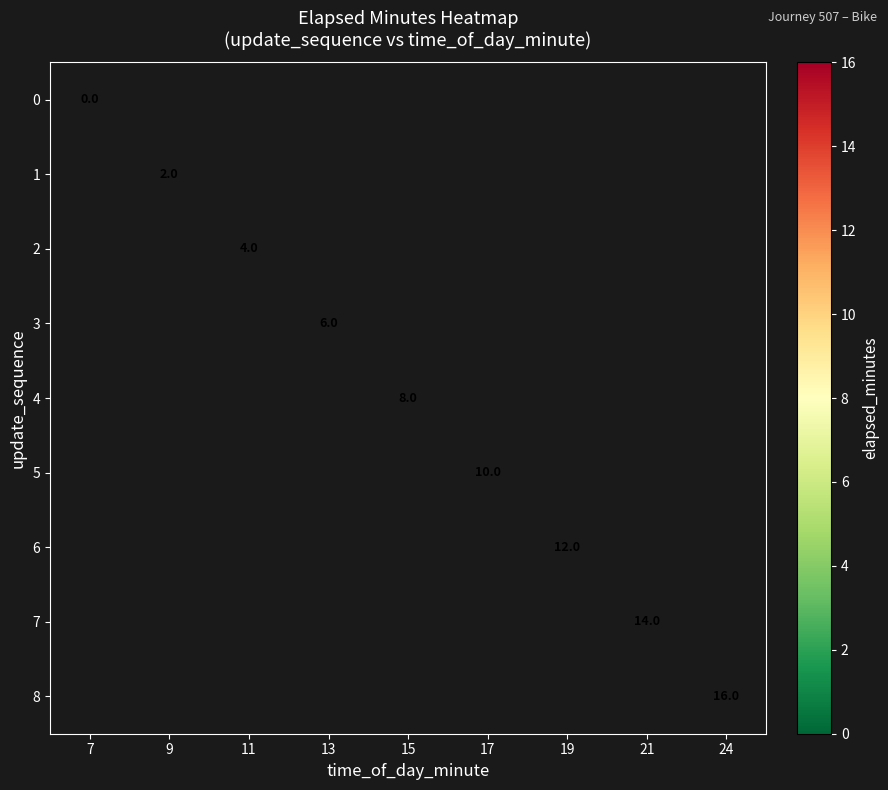

Is it true that 2 equals 5 at 11?

False